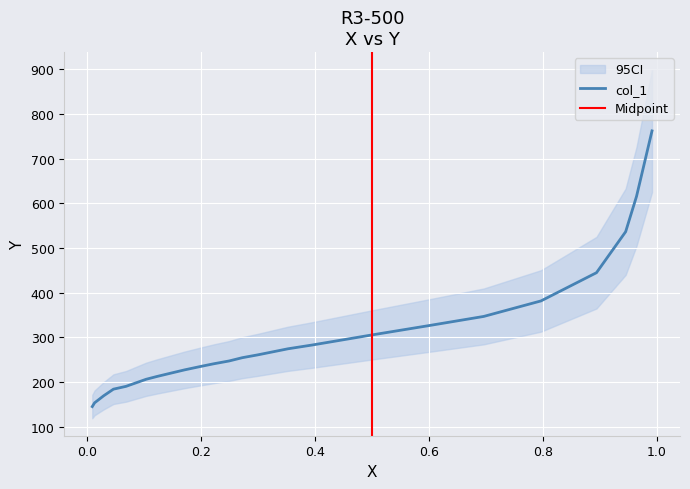

At which category does the chart reach its peak across all series?

0.992